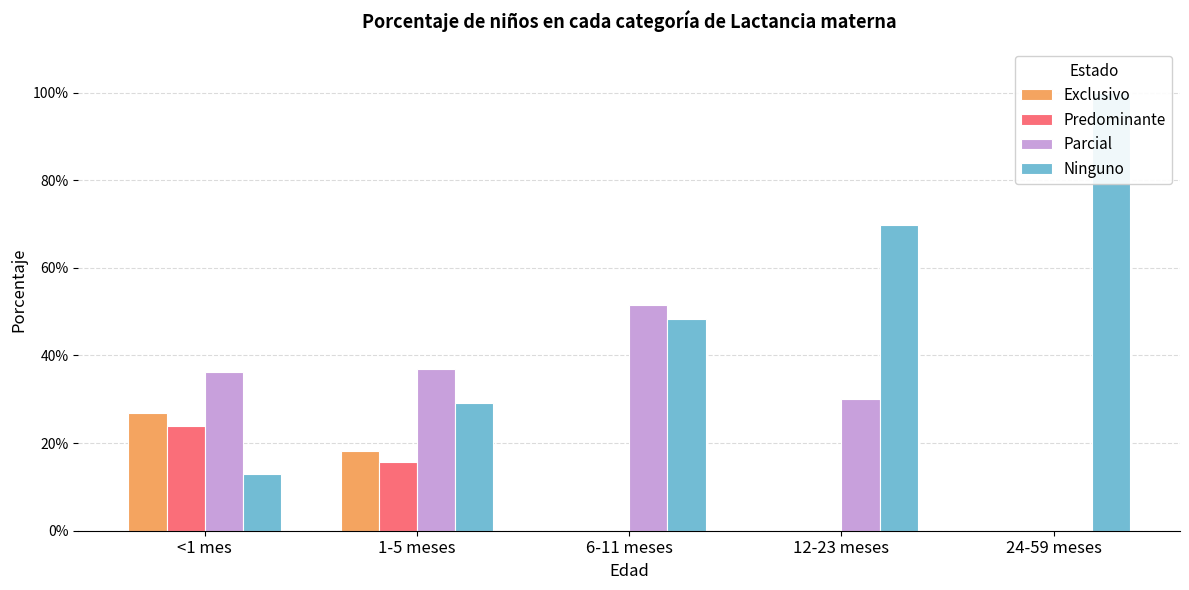

Reading right to left, extract all data points from this chart.

Exclusivo: 24-59 meses=0.0	12-23 meses=0.0	6-11 meses=0.0	1-5 meses=0.2	<1 mes=0.3
Predominante: 24-59 meses=0.0	12-23 meses=0.0	6-11 meses=0.0	1-5 meses=0.2	<1 mes=0.2
Parcial: 24-59 meses=0.0	12-23 meses=0.3	6-11 meses=0.5	1-5 meses=0.4	<1 mes=0.4
Ninguno: 24-59 meses=1.0	12-23 meses=0.7	6-11 meses=0.5	1-5 meses=0.3	<1 mes=0.1